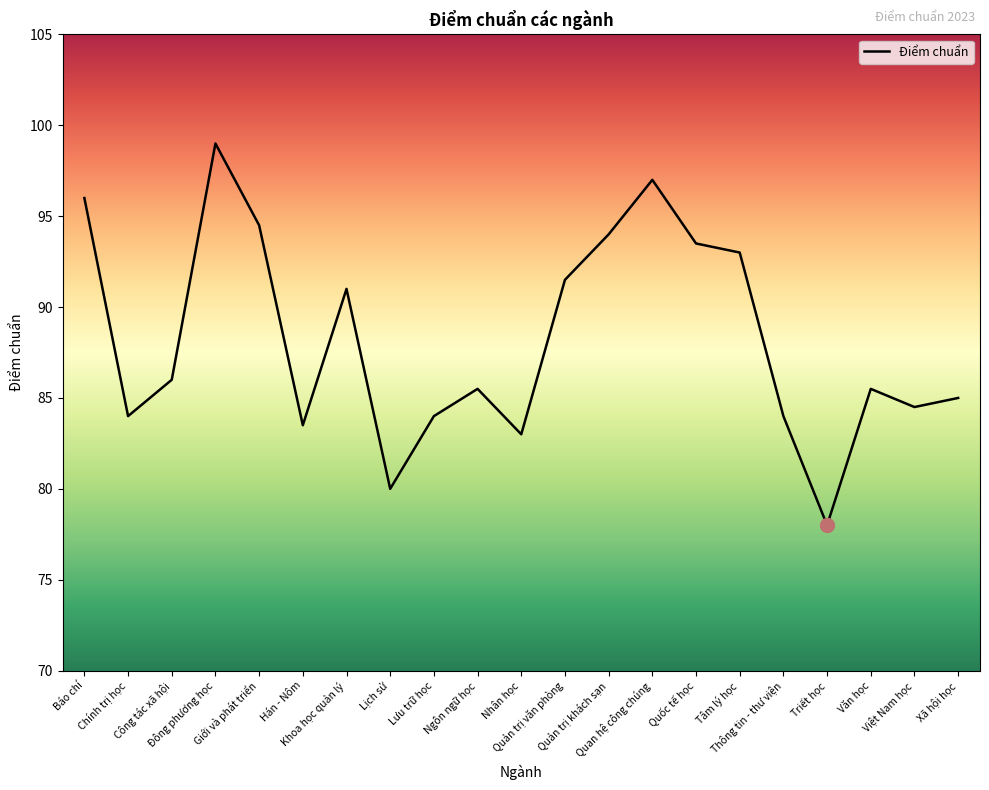

The chart shows a value of 84.0 at Chính trị học. True or false?

True